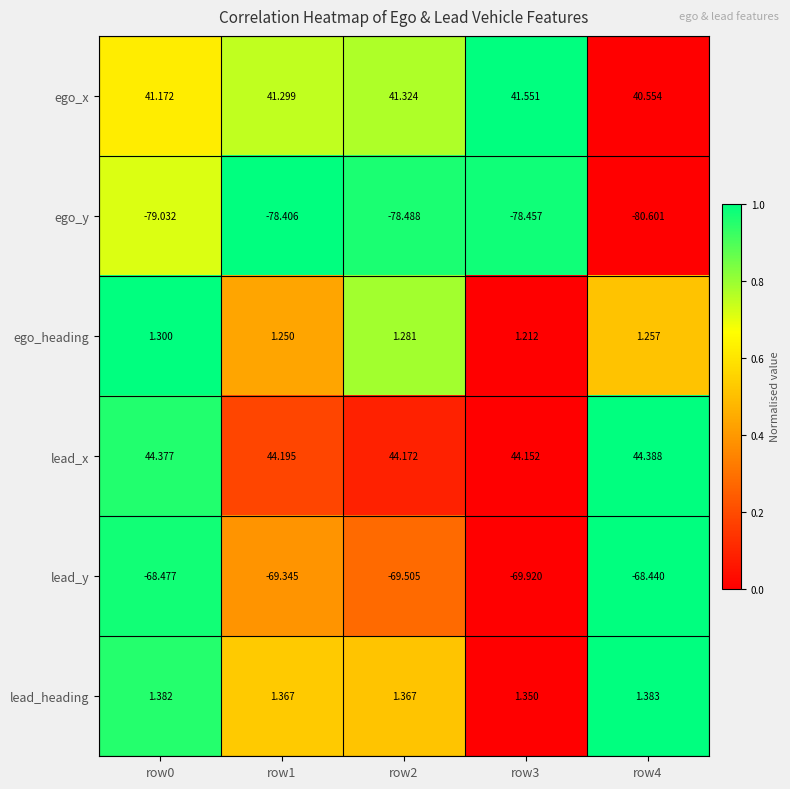

How many data points does each series have?

5